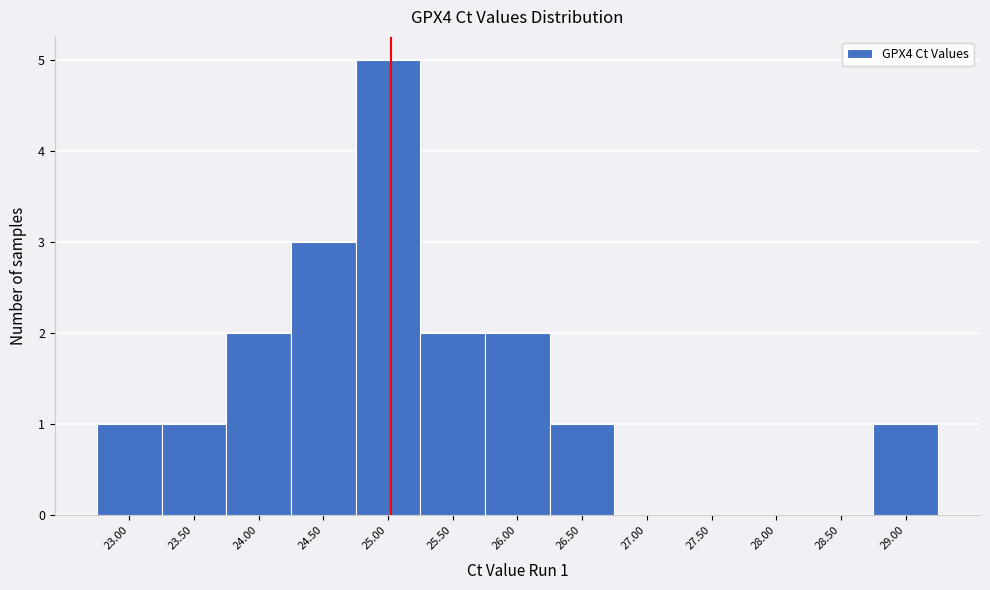

Reading left to right, list all the values displayed in this chart.

23.00=1	23.50=1	24.00=2	24.50=3	25.00=5	25.50=2	26.00=2	26.50=1	27.00=0	27.50=0	28.00=0	28.50=0	29.00=1